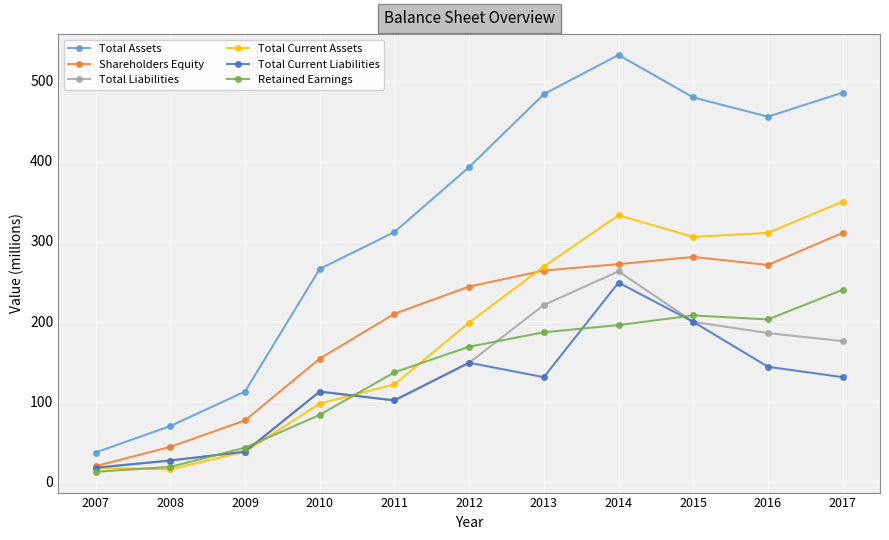

Read the Total Liabilities value at 2014, to the nearest 5.

260